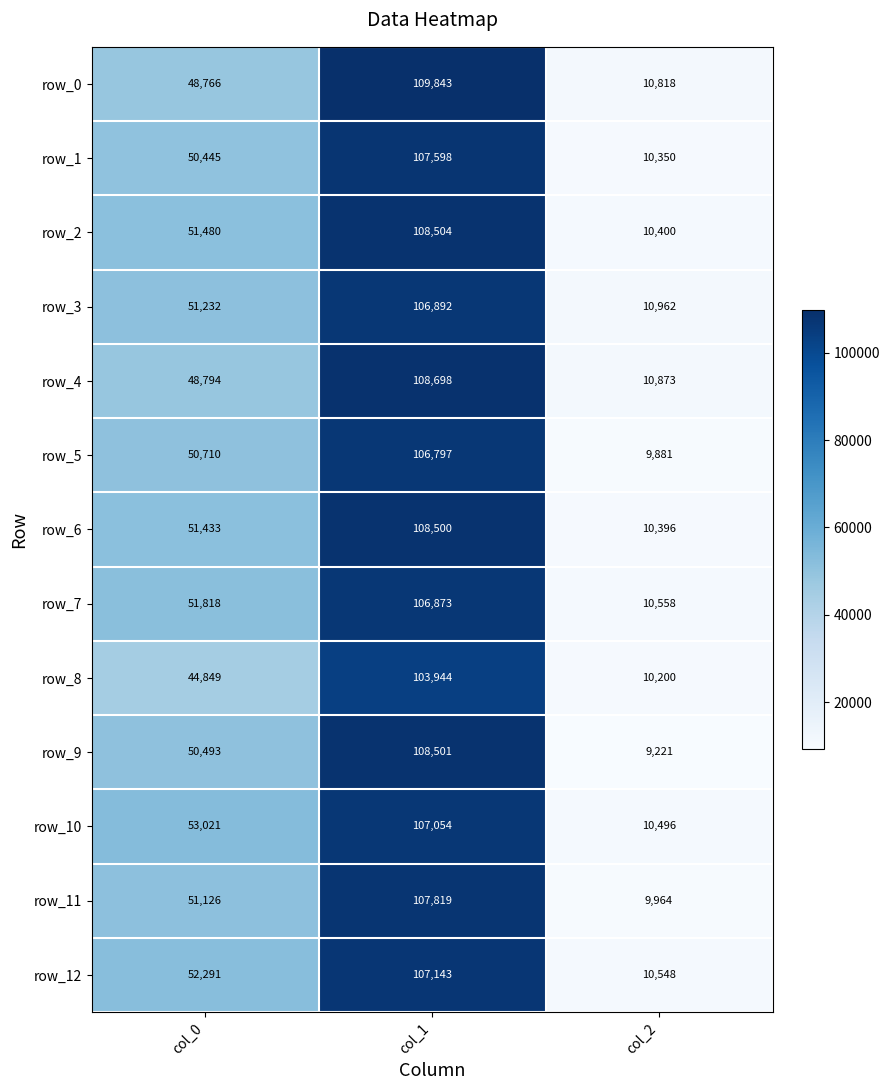

What is the difference between the second highest and minimum values in the row_3 series?

40270